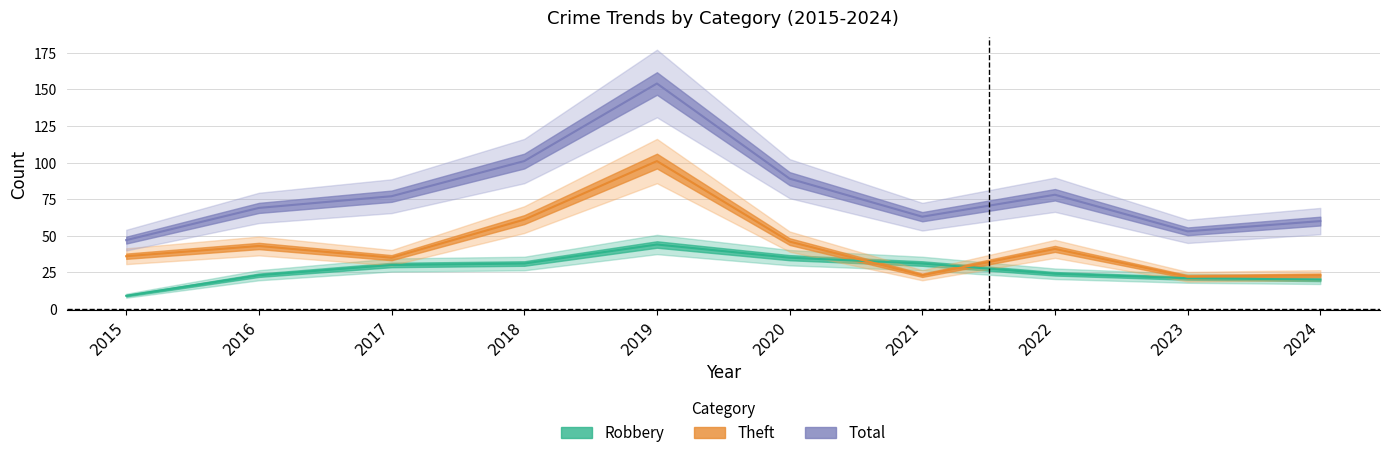

Where is Robbery nearest to the value 26?

2022